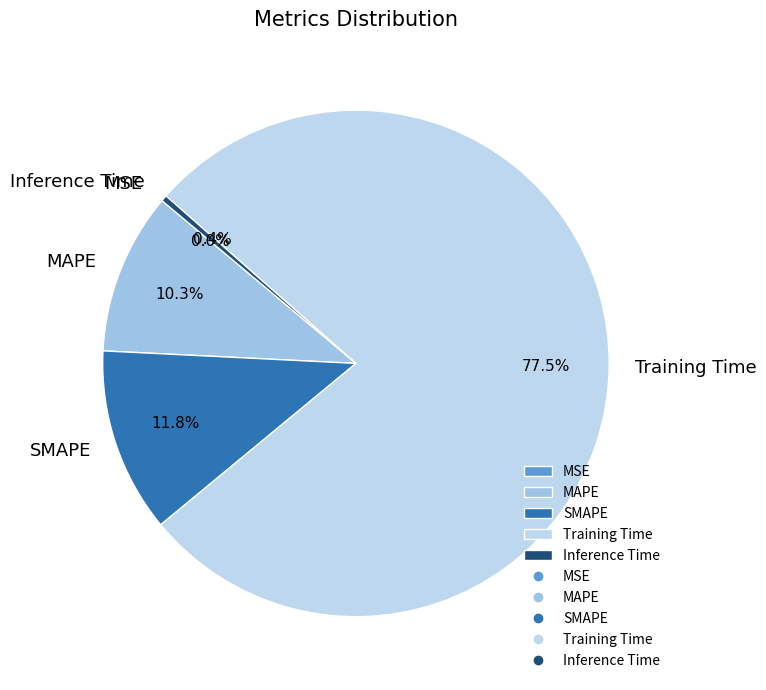

Which slice is the largest?

Training Time